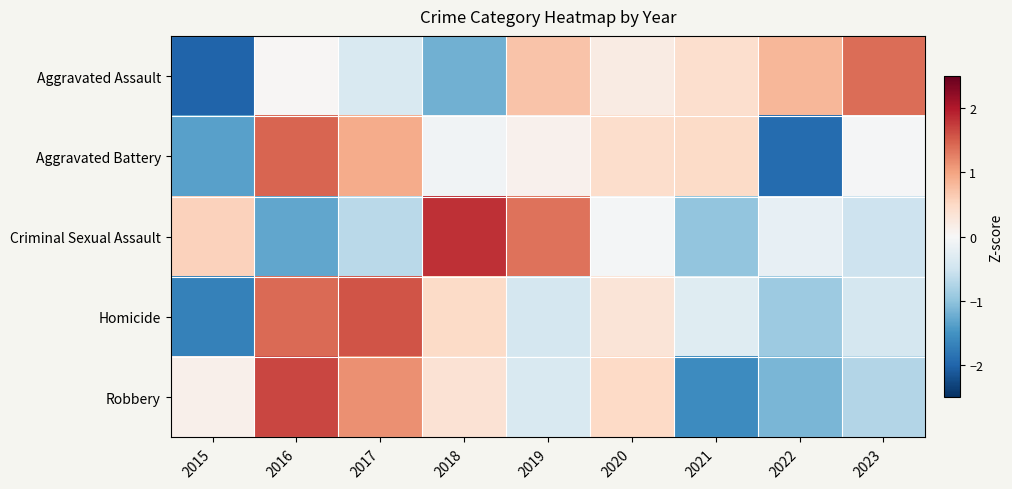

Reading left to right, what are all the values shown in this chart?

Aggravated Assault: 2015=-2.0	2016=0.0	2017=-0.4	2018=-1.2	2019=0.7	2020=0.2	2021=0.4	2022=0.8	2023=1.4
Aggravated Battery: 2015=-1.4	2016=1.5	2017=0.9	2018=-0.1	2019=0.1	2020=0.4	2021=0.5	2022=-1.9	2023=-0.0
Criminal Sexual Assault: 2015=0.6	2016=-1.3	2017=-0.7	2018=1.8	2019=1.4	2020=-0.1	2021=-1.0	2022=-0.2	2023=-0.5
Homicide: 2015=-1.7	2016=1.4	2017=1.6	2018=0.5	2019=-0.4	2020=0.3	2021=-0.3	2022=-0.9	2023=-0.4
Robbery: 2015=0.1	2016=1.7	2017=1.1	2018=0.4	2019=-0.4	2020=0.5	2021=-1.6	2022=-1.1	2023=-0.7